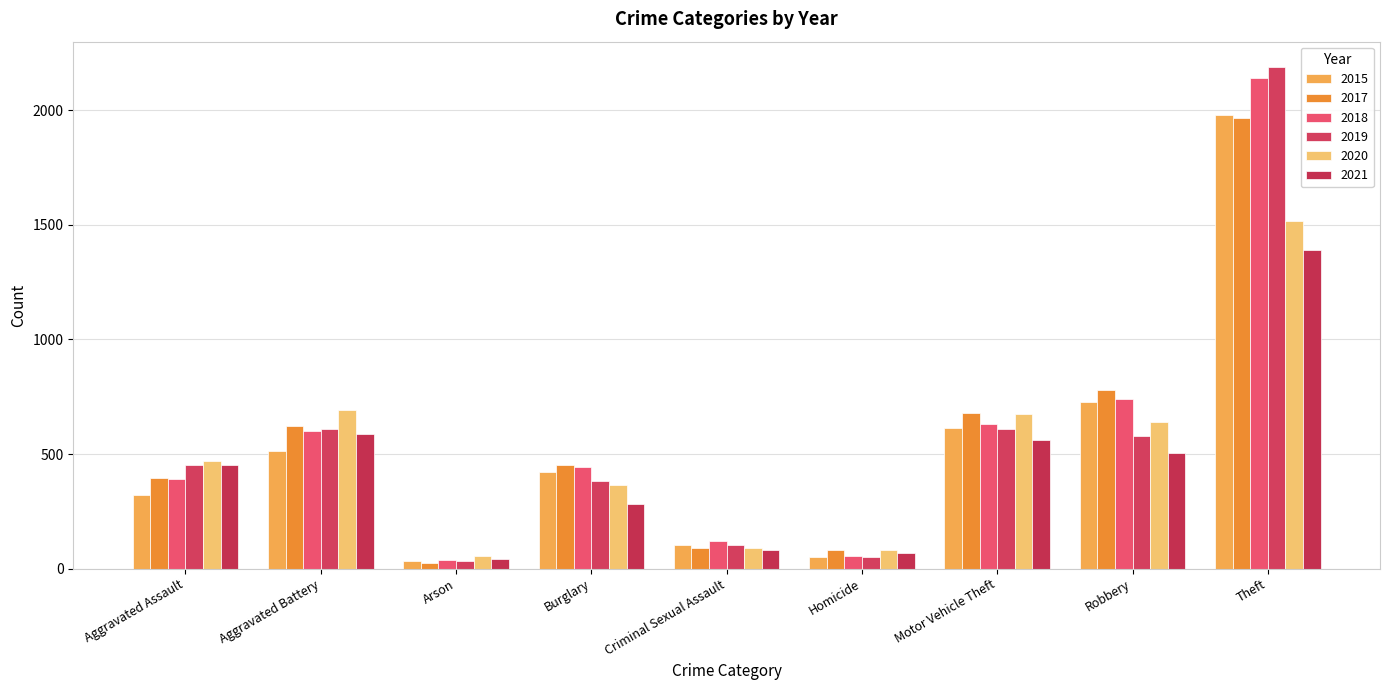

What is the total value across all series at Robbery?

3969